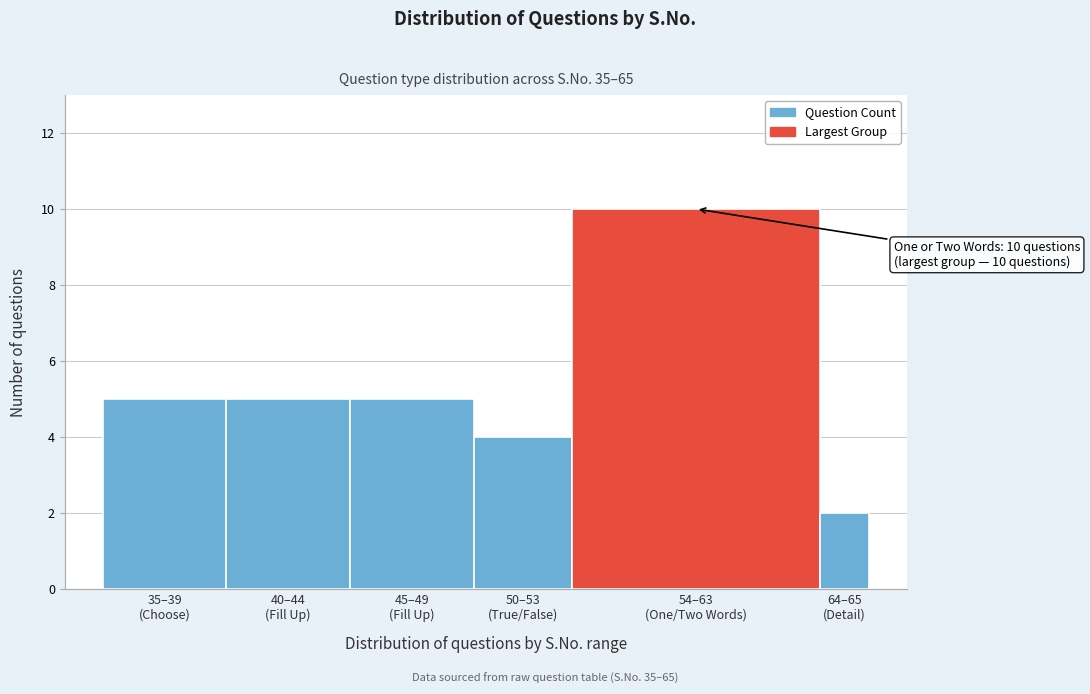

Reading left to right, transcribe all the data shown in this chart.

5	5	5	4	10	2